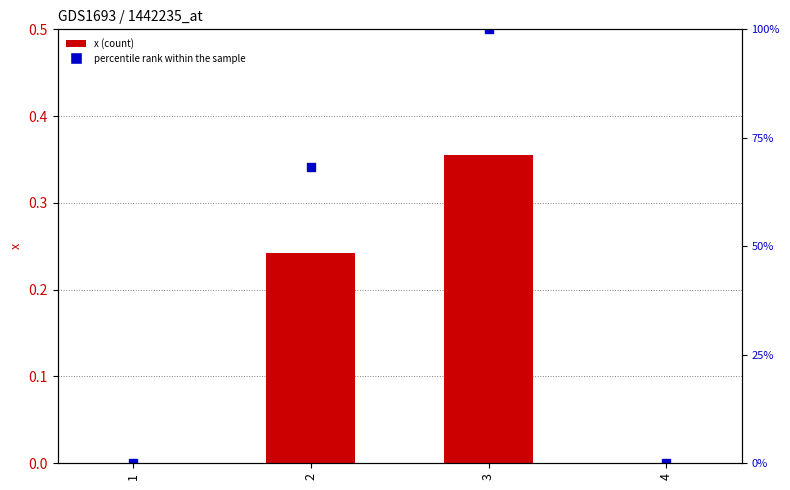

Is the value of percentile rank within the sample at 1 greater than the value of x at 4?

No